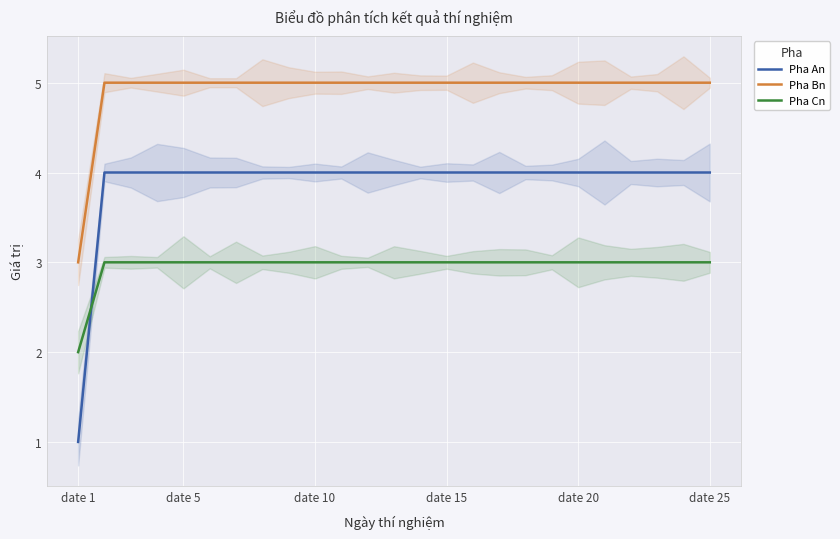

True or false: Pha An has more than 0 points higher than both neighbors.

False